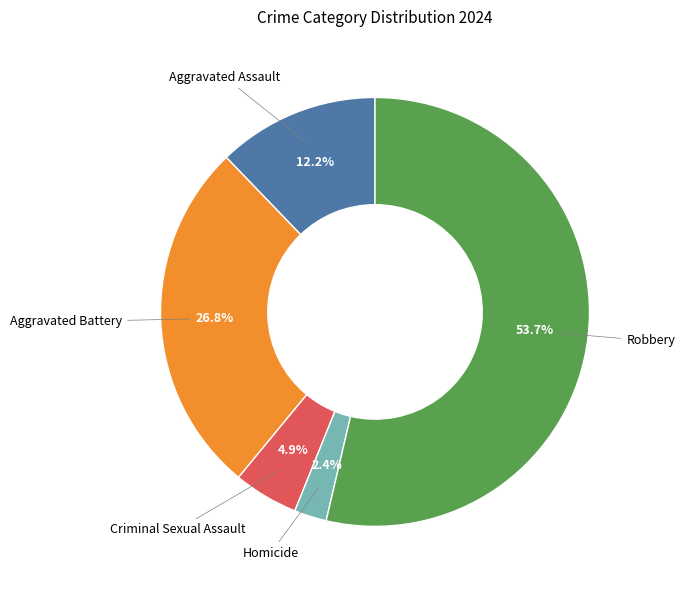

True or false: Homicide accounts for 12% of the total.

False